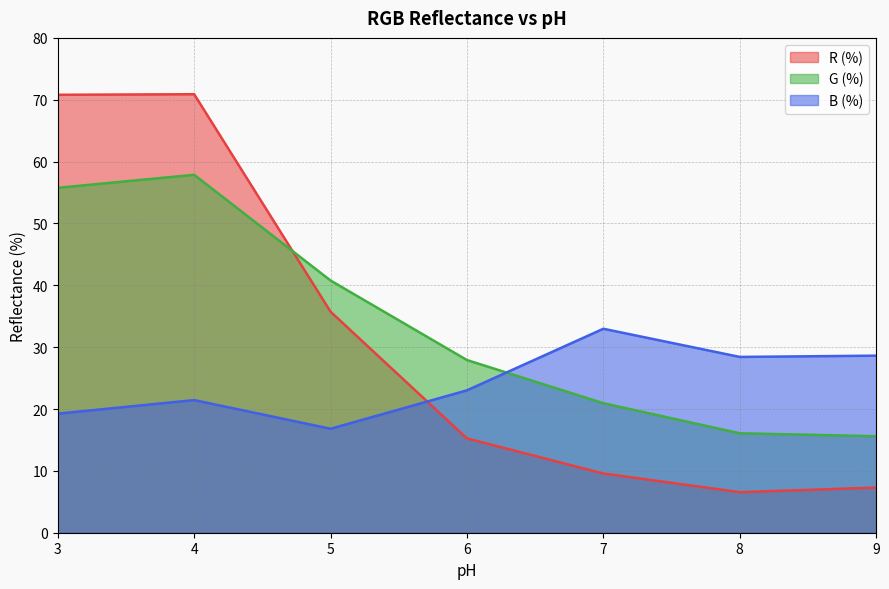

What are all the series names shown in the legend?

R (%), G (%), B (%)